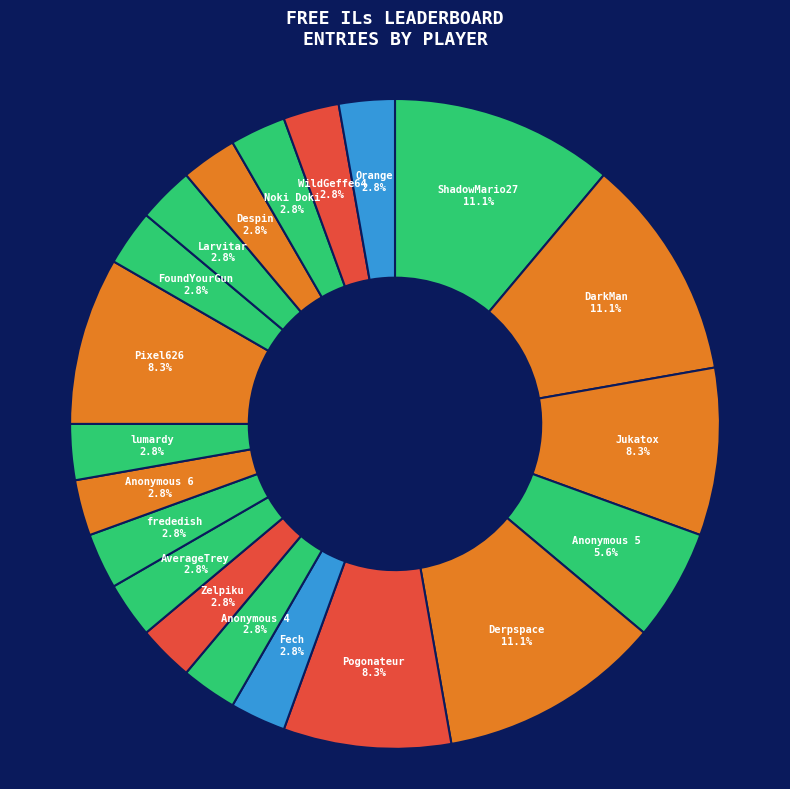

Does Fech represent more than half of the total?

No